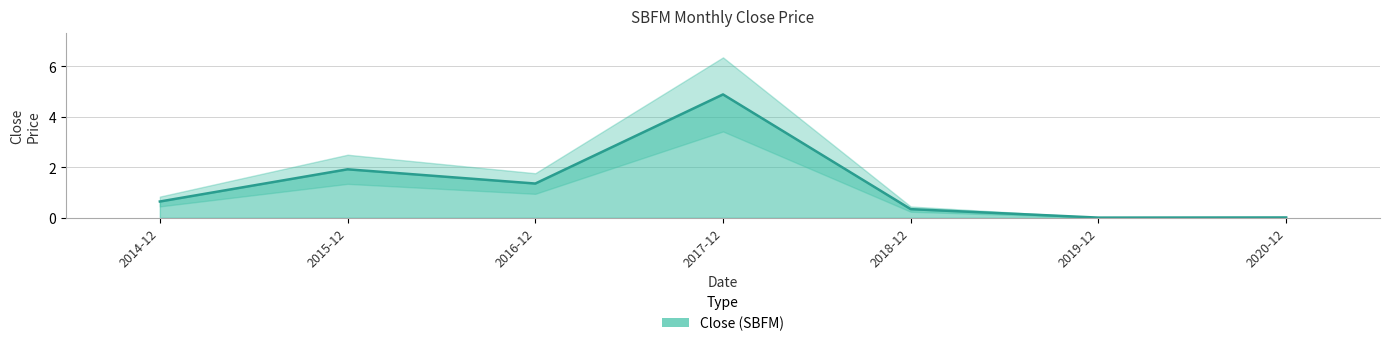

List the labels in order of value, smallest first.

2019-12, 2020-12, 2018-12, 2014-12, 2016-12, 2015-12, 2017-12